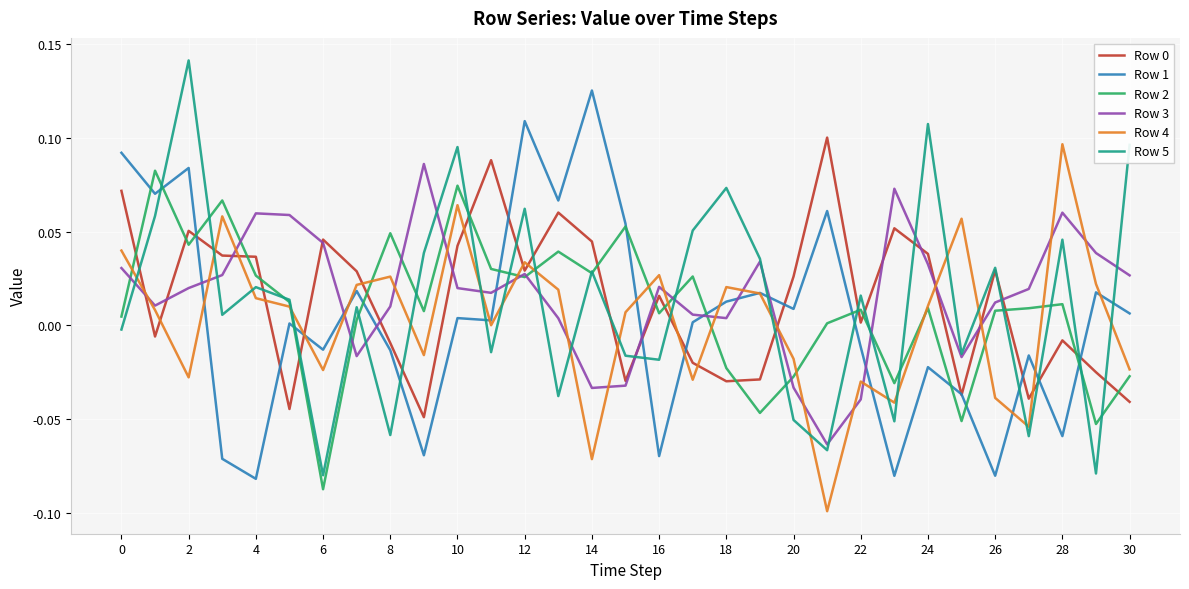

True or false: Row 4 and Row 0 intersect in this chart.

True